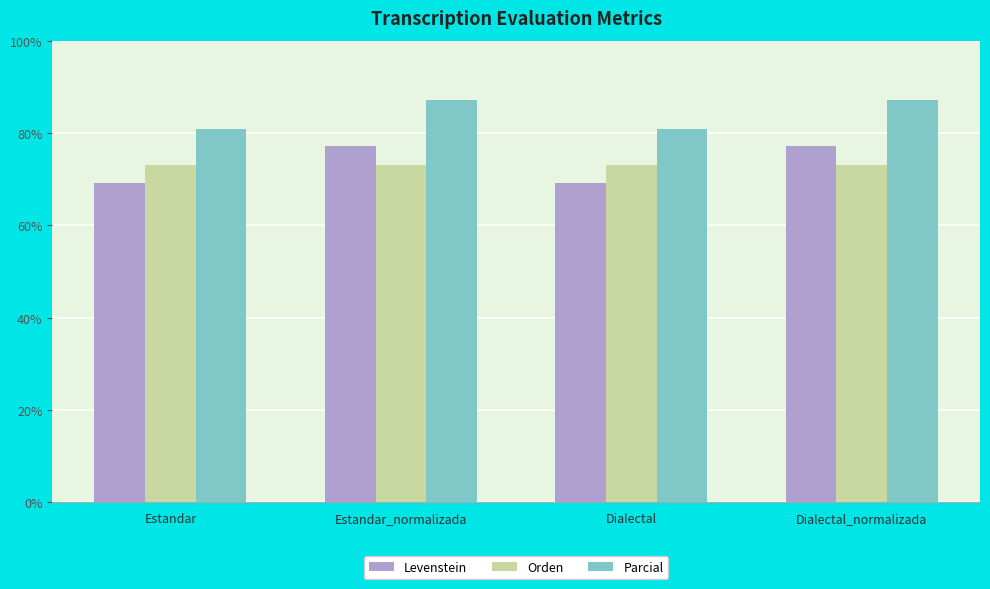

The value of Parcial at Estandar_normalizada is 155.1. True or false?

False